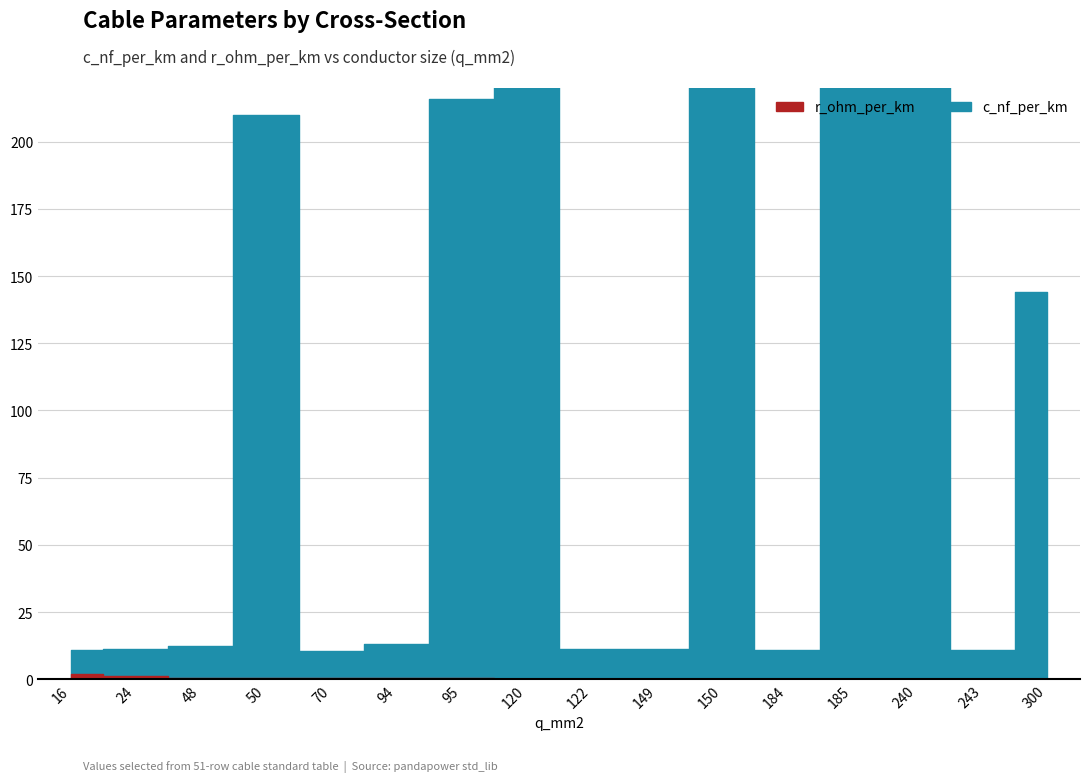

Is it true that r_ohm_per_km equals 2.8 at 16?

False